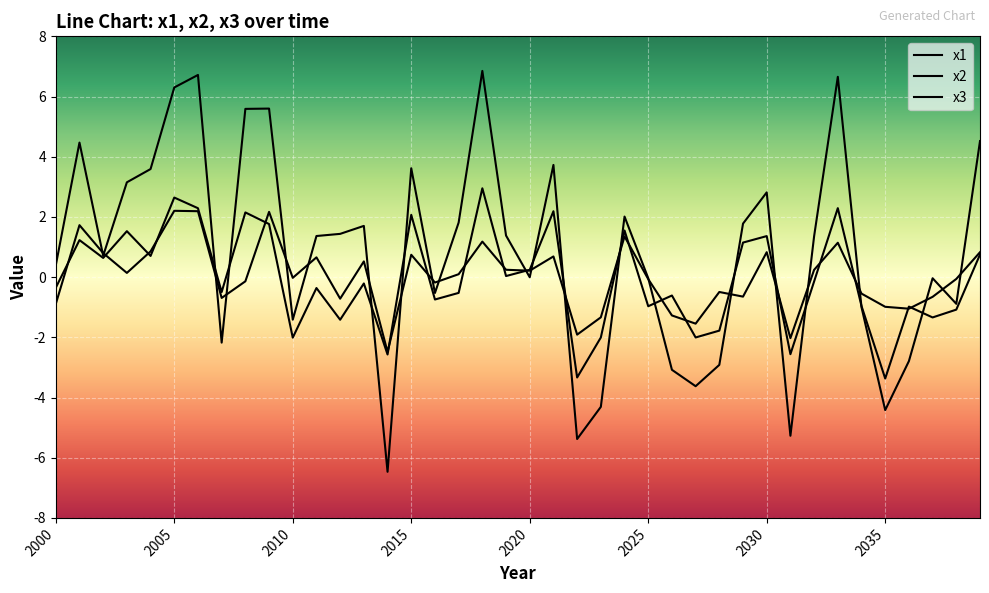

What is the highest value of the x2 series?

3.0